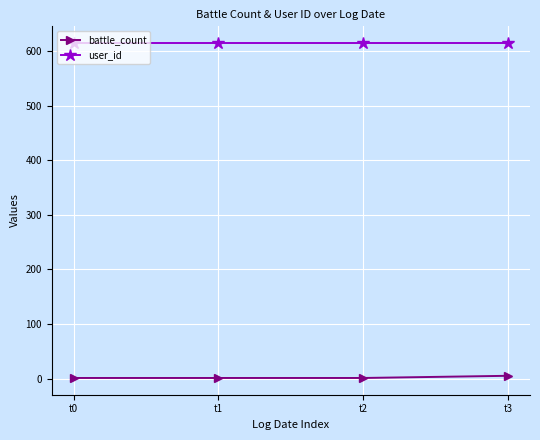

At t3, list the series in order from largest to smallest.

user_id, battle_count